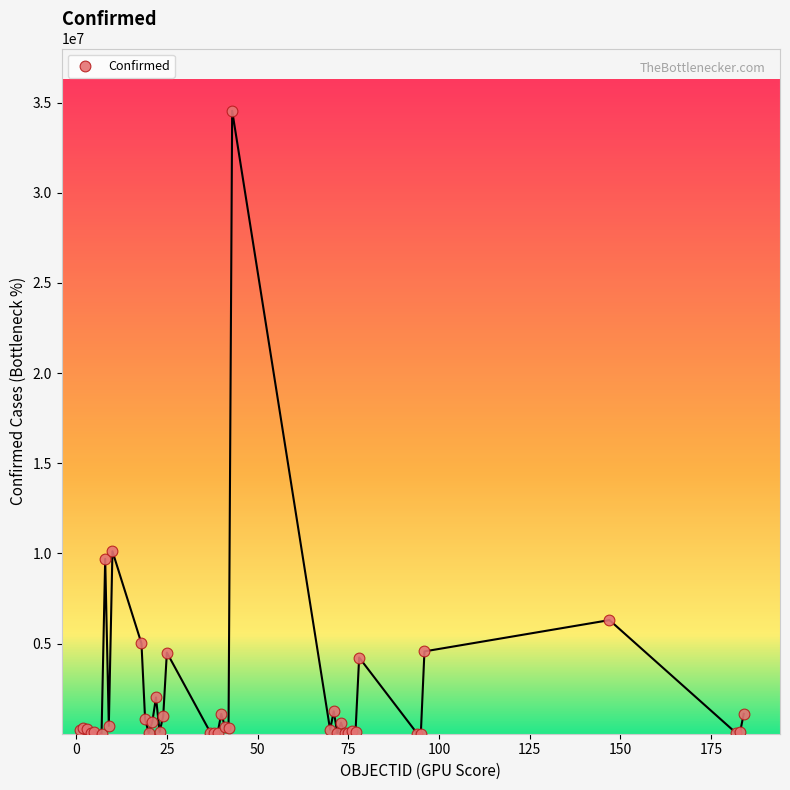

What Y value in the scatter plot is closest to 17275967?

10121004